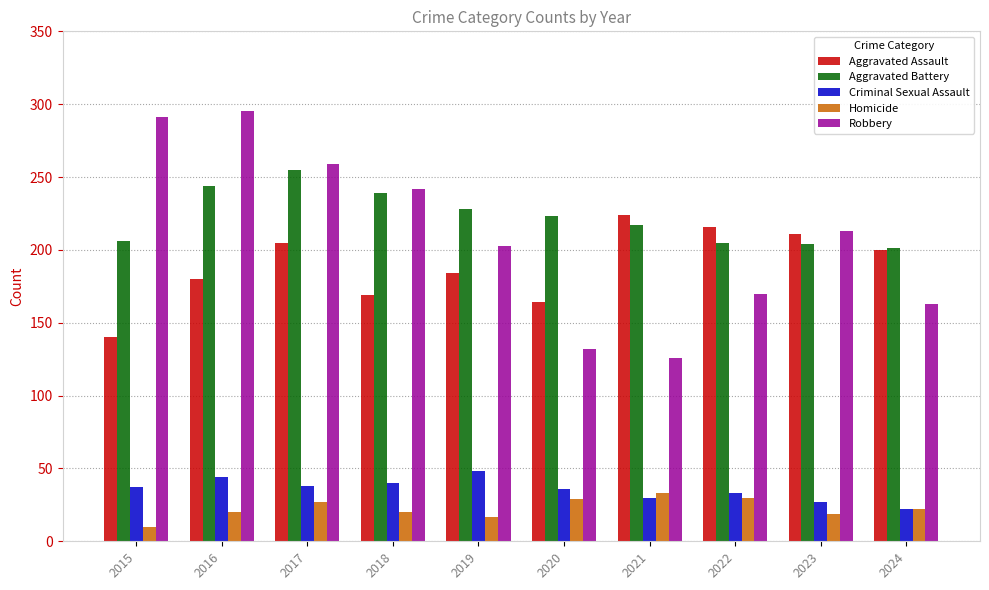

What is the maximum value for Criminal Sexual Assault?

48